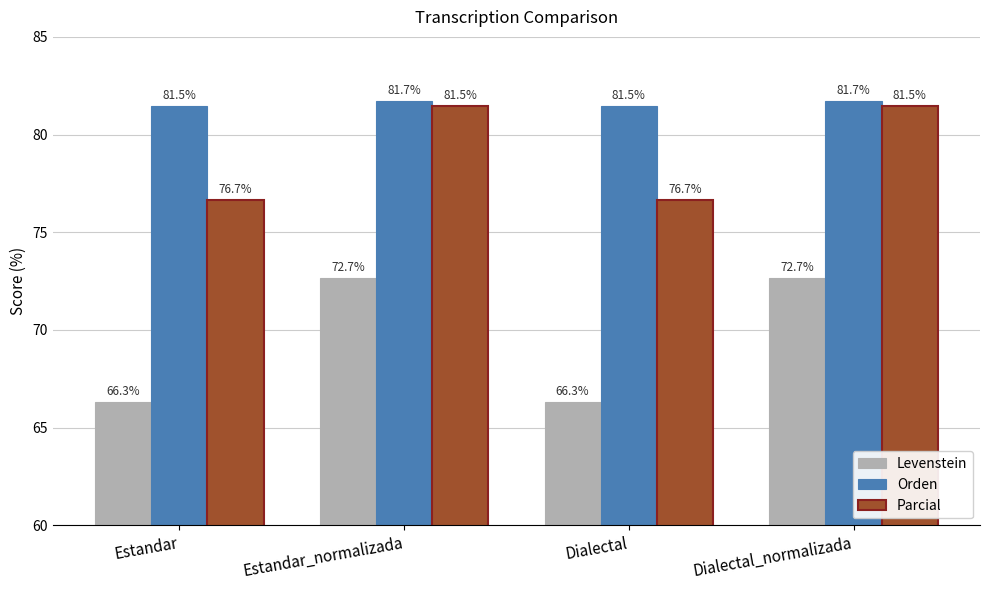

What is the difference between the Levenstein values at Dialectal and Estandar_normalizada?

6.3